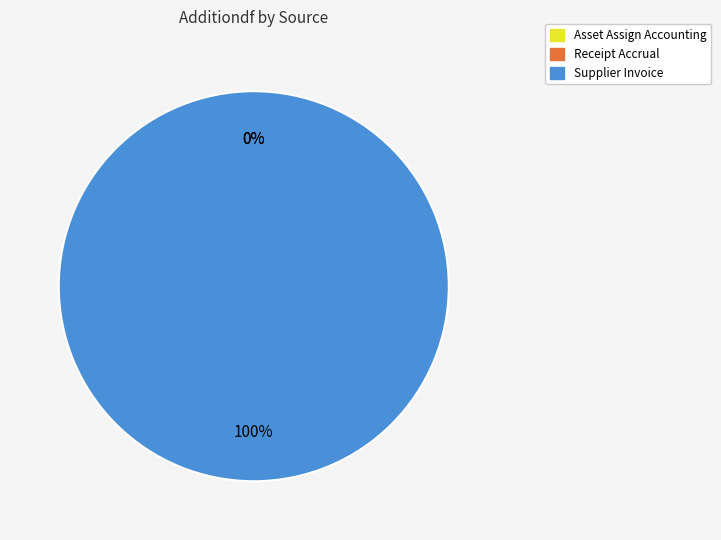

Does Supplier Invoice represent more than half of the total?

Yes